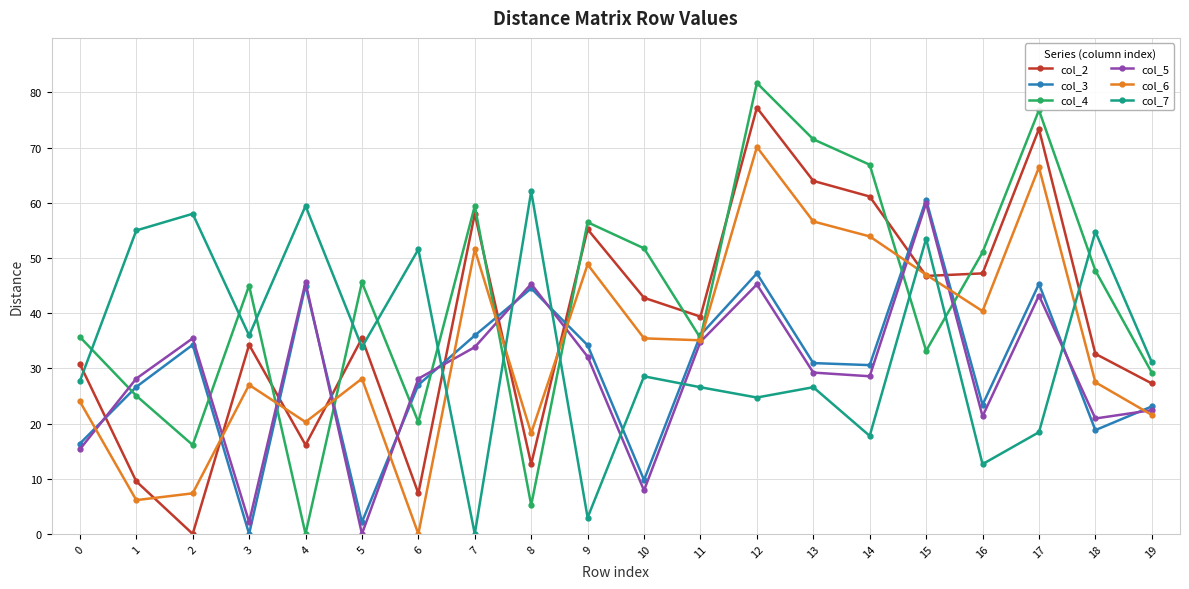

Does the chart have visible grid lines?

Yes